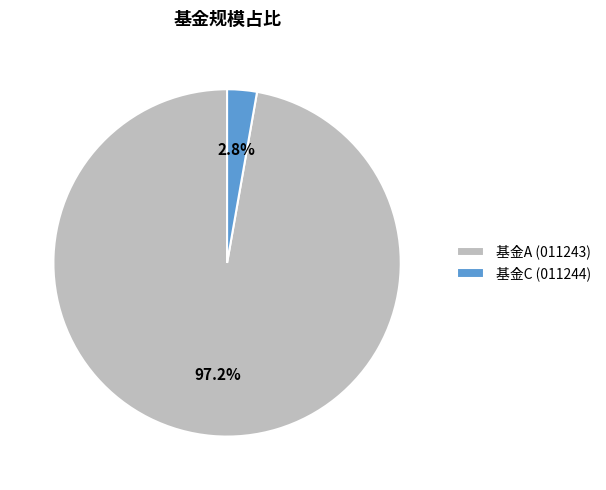

What is the total percentage of 基金A (011243) and 基金C (011244)?

100.0%